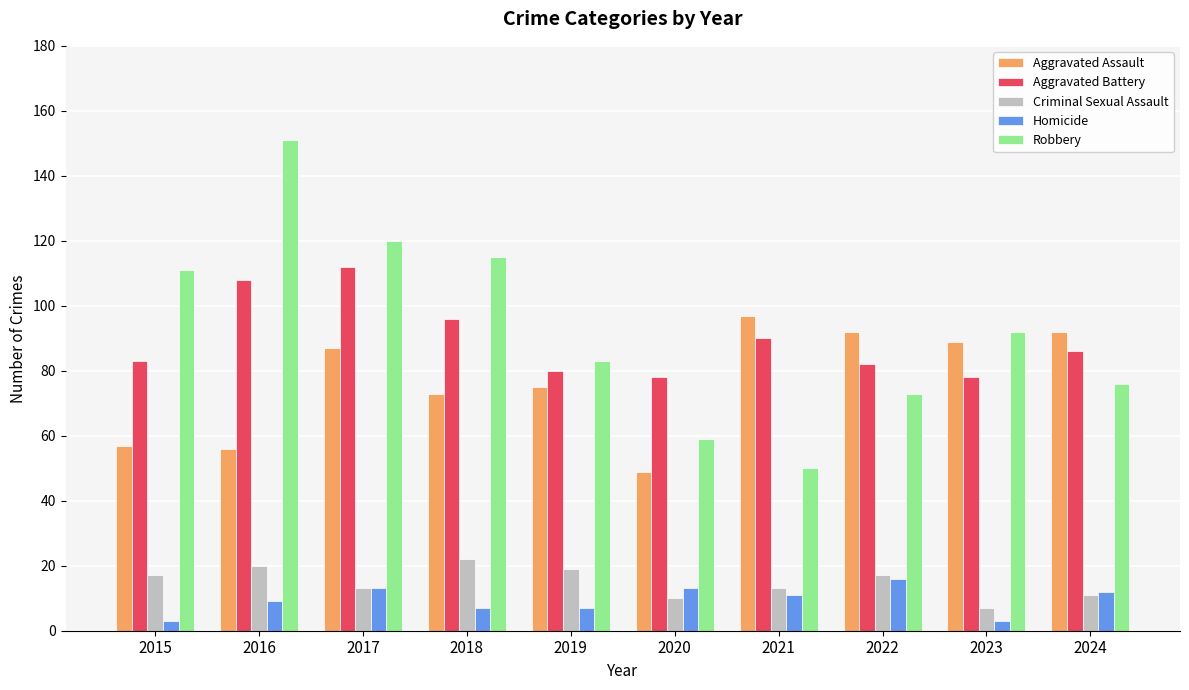

What is the value of the Criminal Sexual Assault bar at the 7th from the left?

13